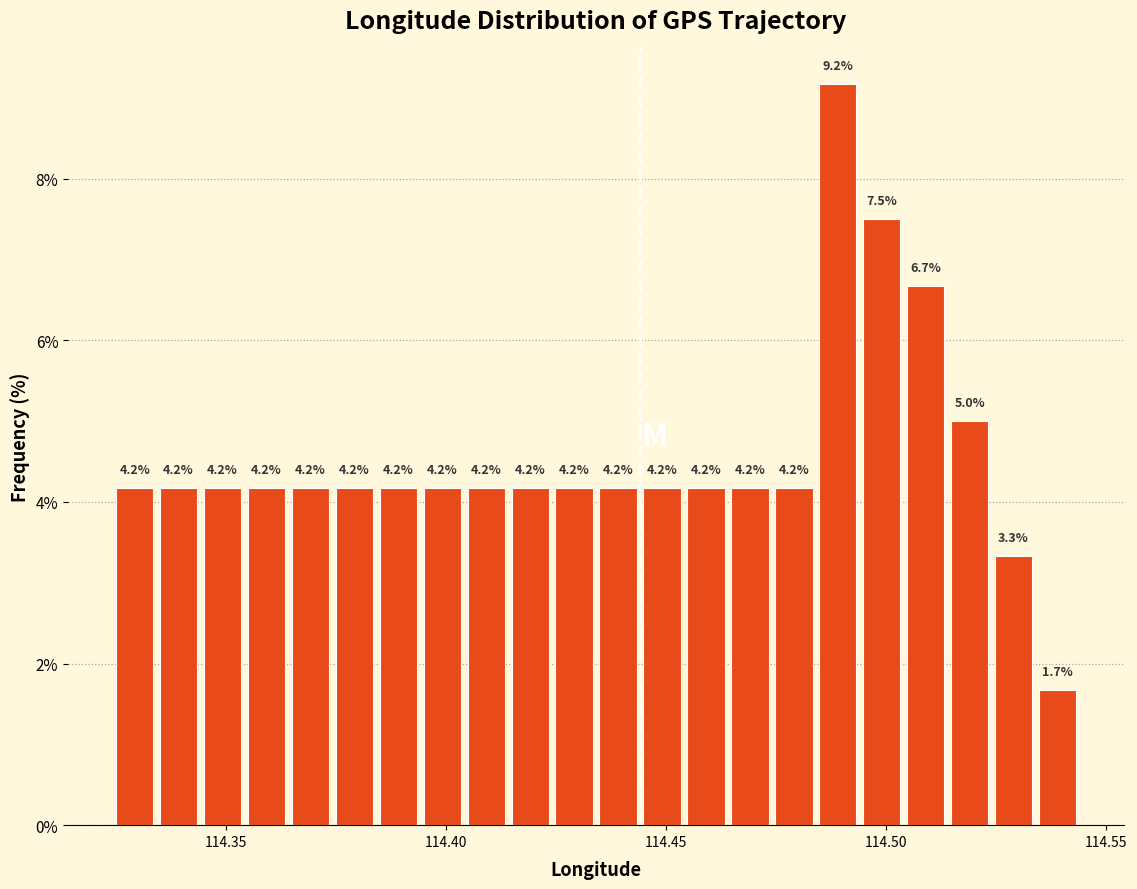

Read against the x-axis, roughly where is the centre of the tallest bar?

114.490